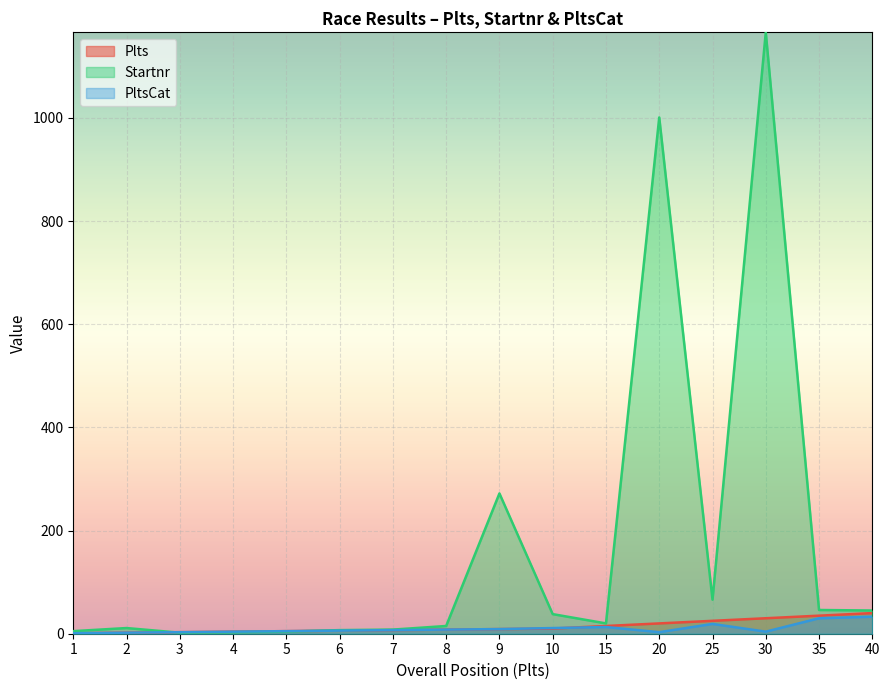

What is the sum of the Plts values at 25 and 35?

60